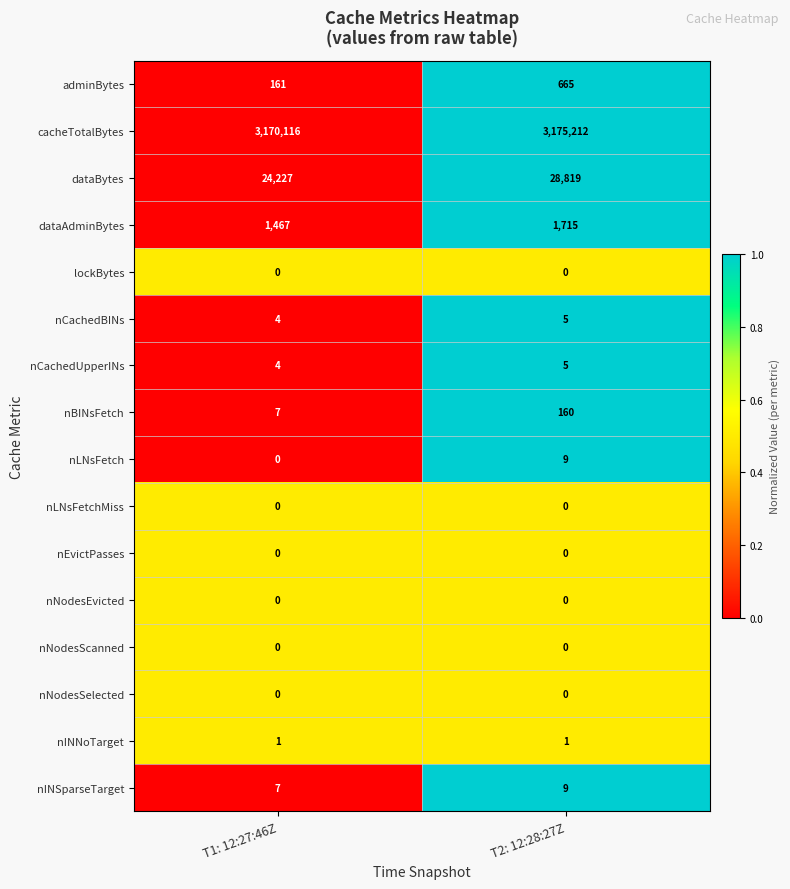

Which series has the largest range (max minus min)?

cacheTotalBytes